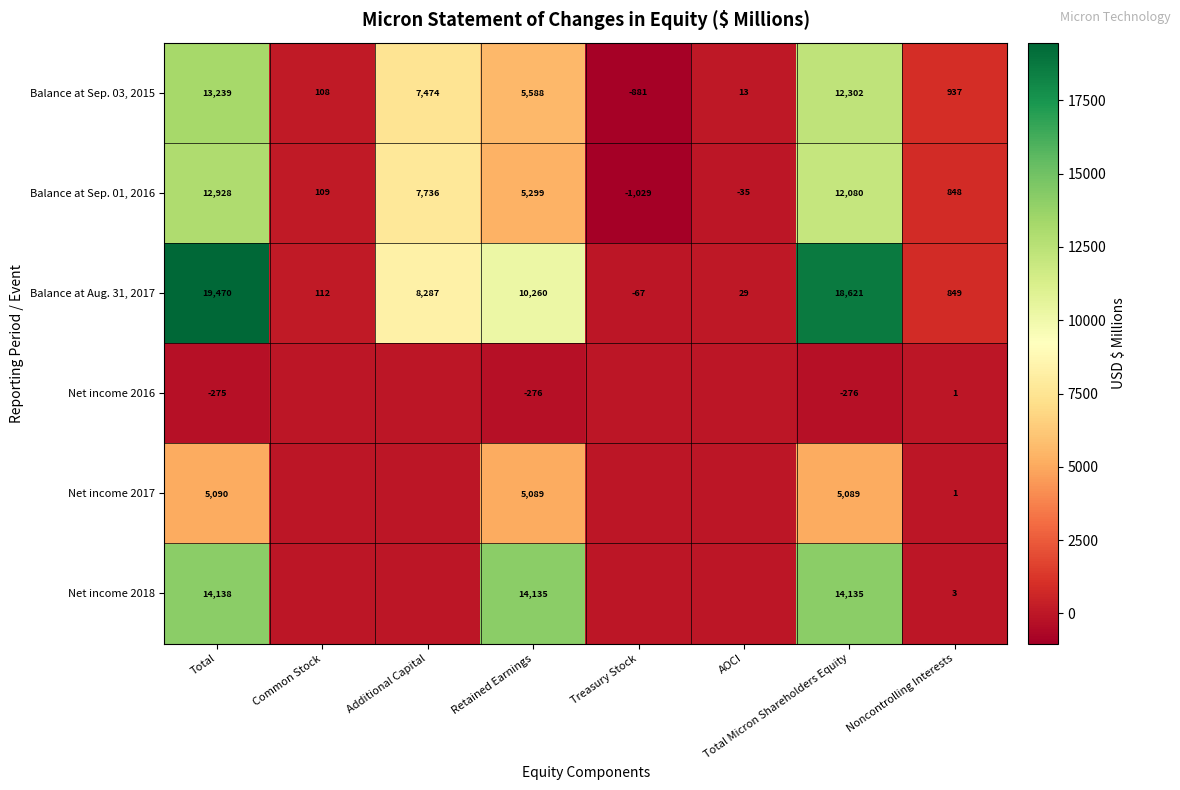

What is the minimum value for Balance at Aug. 31, 2017?

-67